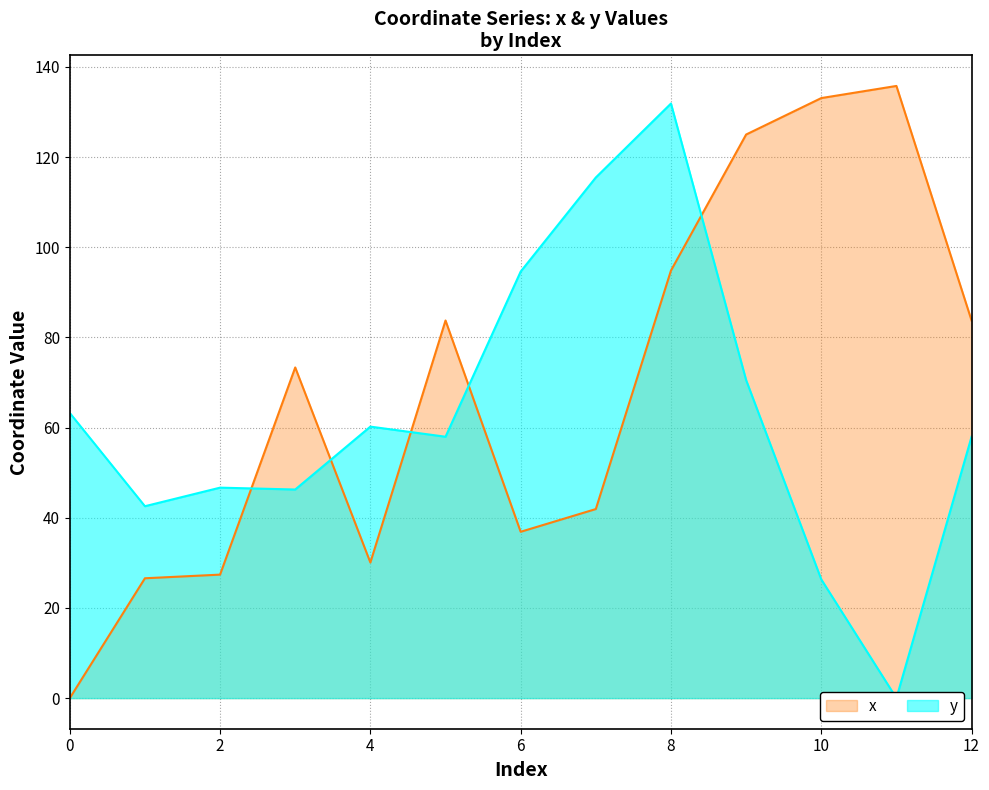

How many interior local valleys does the y series have?

4